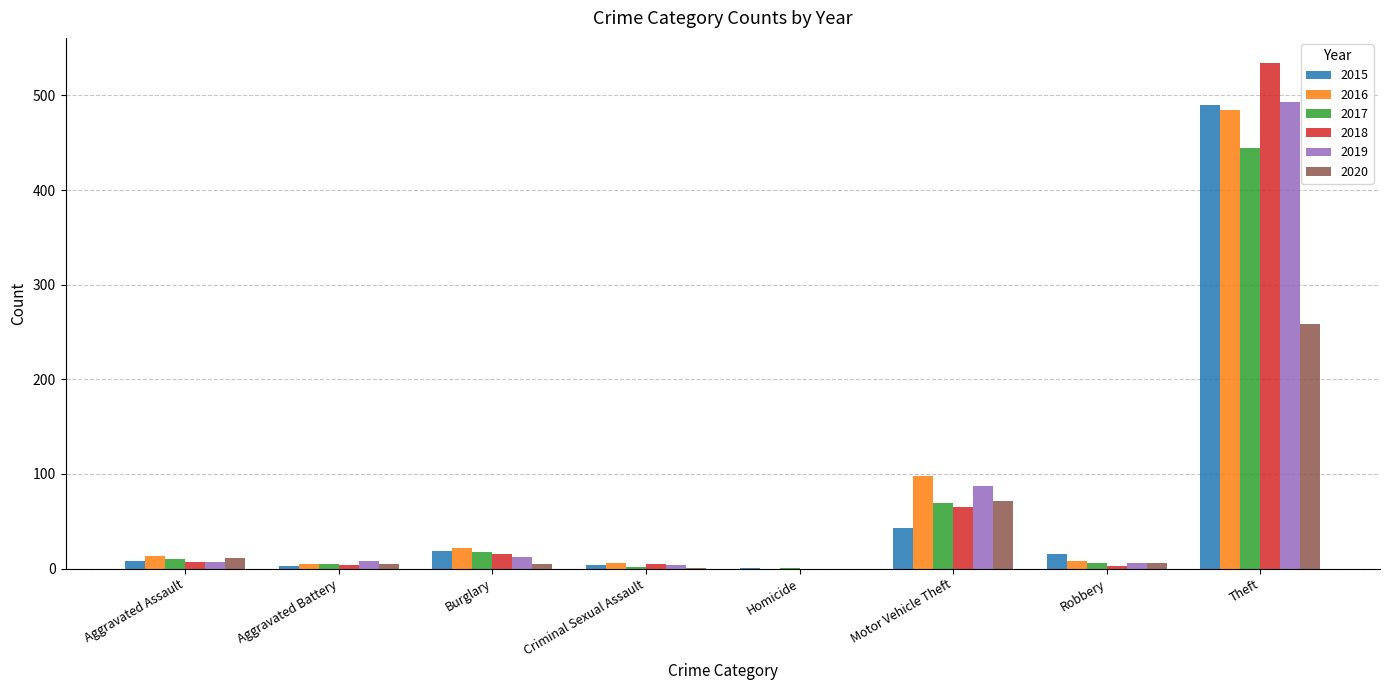

Is the value of 2018 at Motor Vehicle Theft greater than the value of 2015 at Motor Vehicle Theft?

Yes